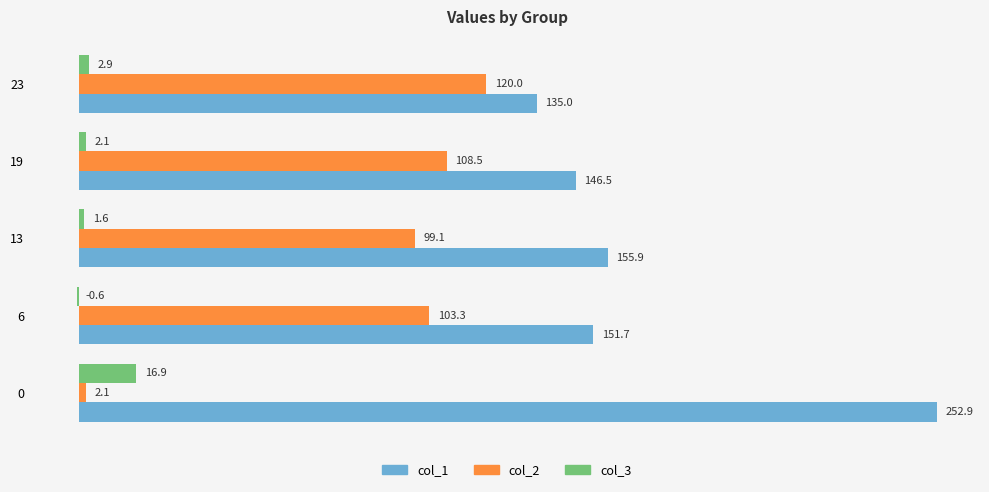

What is the sum of the col_3 values at 13 and 19?

3.7